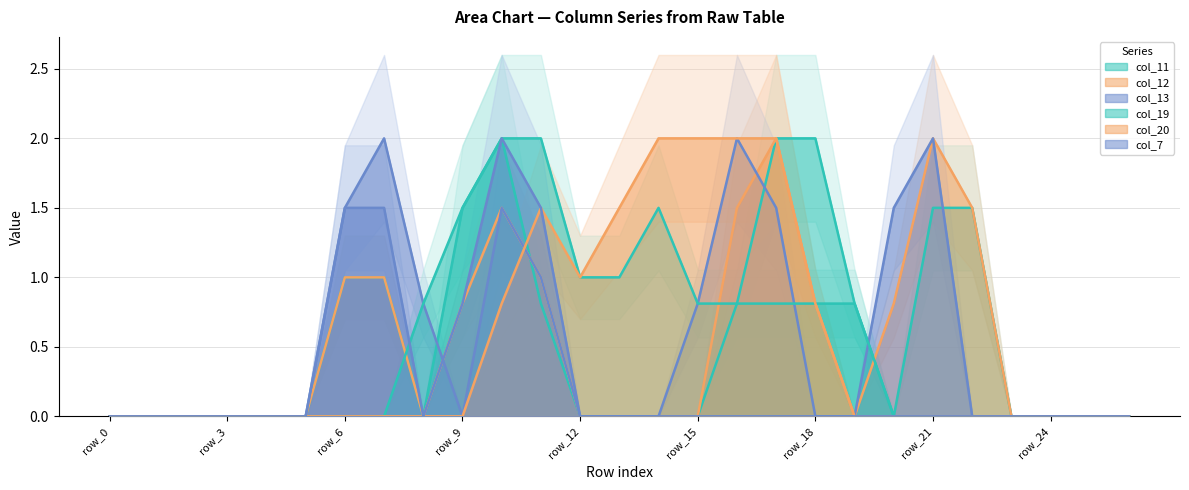

How many interior local peaks does the col_20 series have?

1